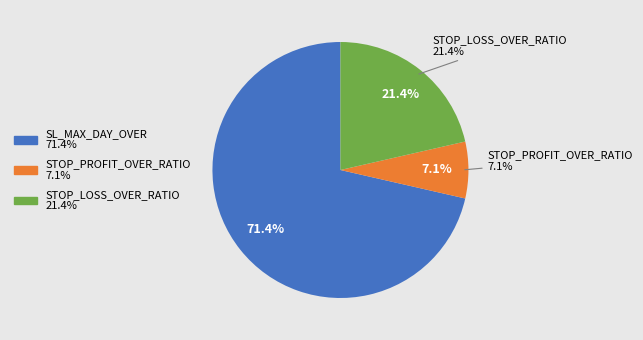

Which slice is the smallest?

STOP_PROFIT_OVER_RATIO